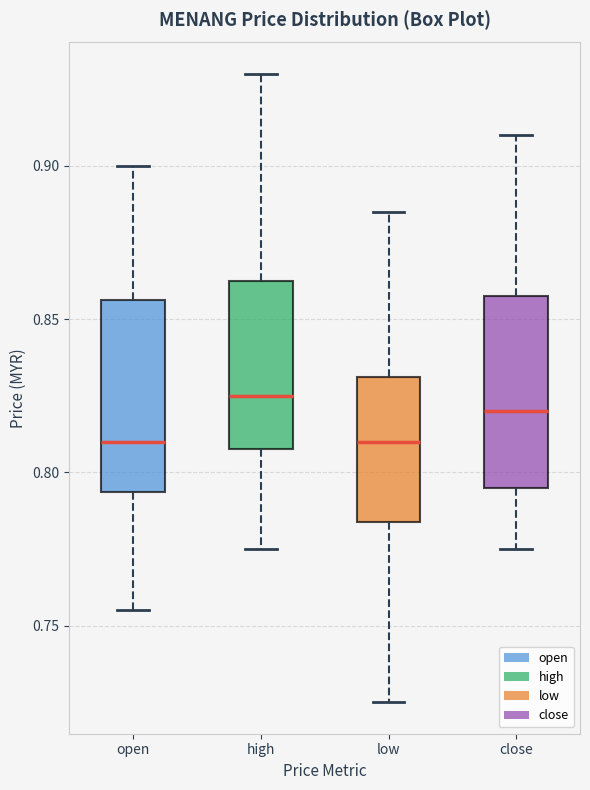

Reading left to right, transcribe this box plot: for each box, give where its median line is, the range the box spans, and where its two whiskers end, as read against the y-axis. The values are not printed on the chart, so give them approximately, as read against the axis.

open: median 0.810, box 0.795 to 0.855, whiskers 0.755 to 0.900
high: median 0.825, box 0.810 to 0.865, whiskers 0.775 to 0.930
low: median 0.810, box 0.785 to 0.830, whiskers 0.725 to 0.885
close: median 0.820, box 0.795 to 0.860, whiskers 0.775 to 0.910